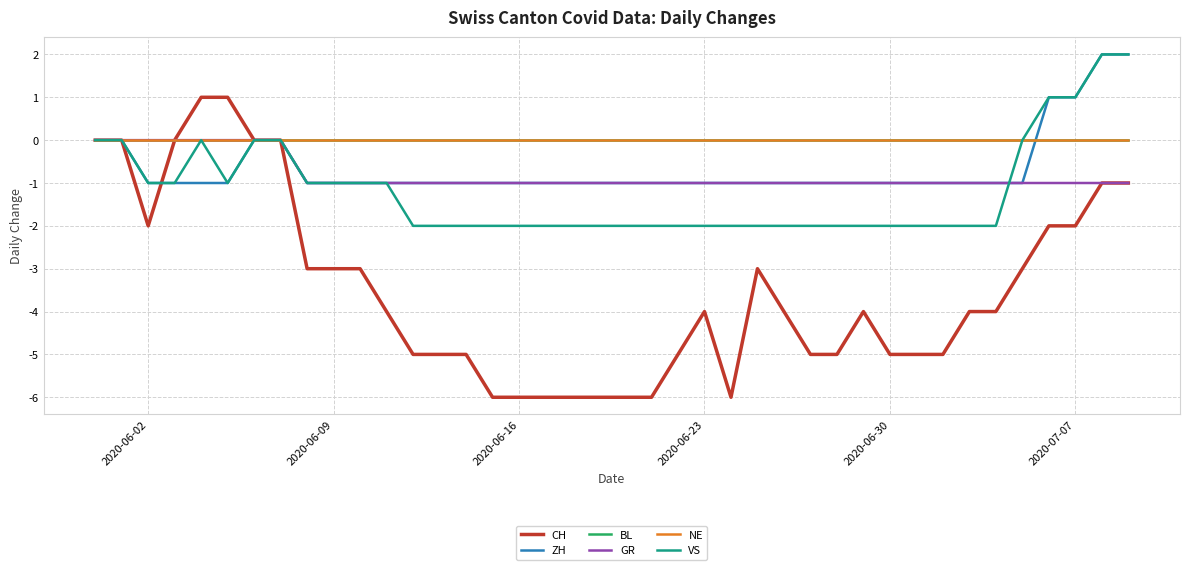

Does the chart have visible grid lines?

Yes